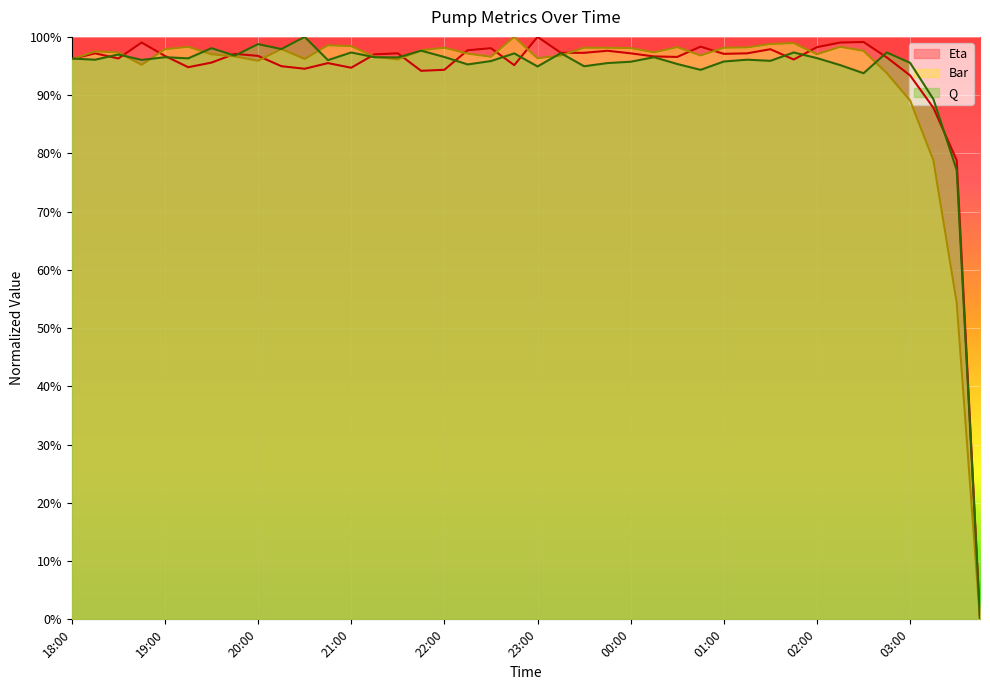

Reading left to right, list all the values displayed in this chart.

Bar: 18:00=1.0	18:15=1.0	18:30=1.0	18:45=1.0	19:00=1.0	19:15=1.0	19:30=1.0	19:45=1.0	20:00=1.0	20:15=1.0	20:30=1.0	20:45=1.0	21:00=1.0	21:15=1.0	21:30=1.0	21:45=1.0	22:00=1.0	22:15=1.0	22:30=1.0	22:45=1.0	23:00=1.0	23:15=1.0	23:30=1.0	23:45=1.0	00:00=1.0	00:15=1.0	00:30=1.0	00:45=1.0	01:00=1.0	01:15=1.0	01:30=1.0	01:45=1.0	02:00=1.0	02:15=1.0	02:30=1.0	02:45=0.9	03:00=0.9	03:15=0.8	03:30=0.5	03:45=0.0
Q: 18:00=1.0	18:15=1.0	18:30=1.0	18:45=1.0	19:00=1.0	19:15=1.0	19:30=1.0	19:45=1.0	20:00=1.0	20:15=1.0	20:30=1.0	20:45=1.0	21:00=1.0	21:15=1.0	21:30=1.0	21:45=1.0	22:00=1.0	22:15=1.0	22:30=1.0	22:45=1.0	23:00=0.9	23:15=1.0	23:30=0.9	23:45=1.0	00:00=1.0	00:15=1.0	00:30=1.0	00:45=0.9	01:00=1.0	01:15=1.0	01:30=1.0	01:45=1.0	02:00=1.0	02:15=1.0	02:30=0.9	02:45=1.0	03:00=1.0	03:15=0.9	03:30=0.8	03:45=0.0
Eta: 18:00=1.0	18:15=1.0	18:30=1.0	18:45=1.0	19:00=1.0	19:15=0.9	19:30=1.0	19:45=1.0	20:00=1.0	20:15=0.9	20:30=0.9	20:45=1.0	21:00=0.9	21:15=1.0	21:30=1.0	21:45=0.9	22:00=0.9	22:15=1.0	22:30=1.0	22:45=1.0	23:00=1.0	23:15=1.0	23:30=1.0	23:45=1.0	00:00=1.0	00:15=1.0	00:30=1.0	00:45=1.0	01:00=1.0	01:15=1.0	01:30=1.0	01:45=1.0	02:00=1.0	02:15=1.0	02:30=1.0	02:45=1.0	03:00=0.9	03:15=0.9	03:30=0.8	03:45=0.0